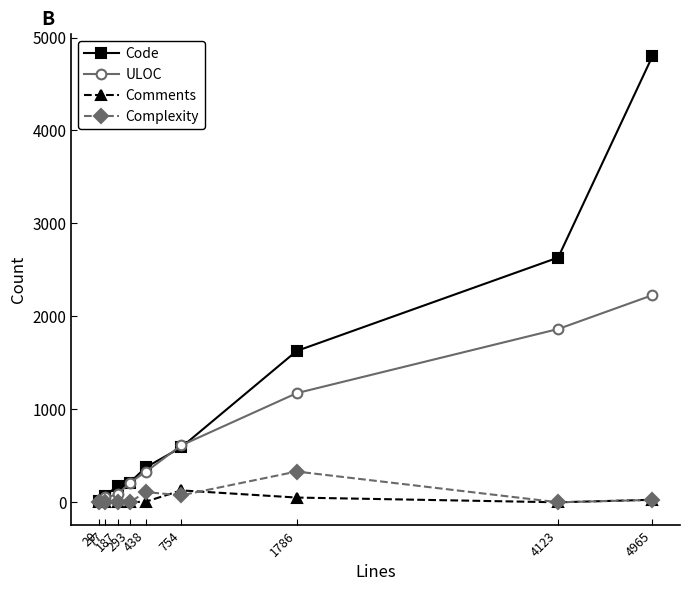

True or false: Code has more than 1 interior local peaks.

False